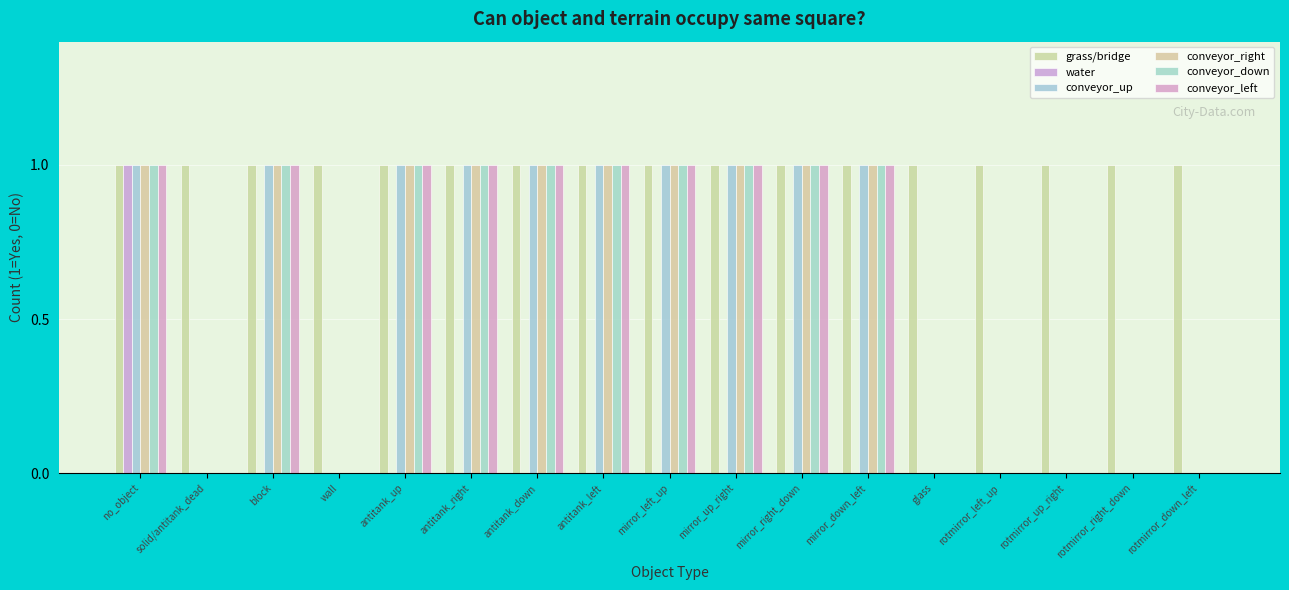

Between solid/antitank_dead and antitank_up, which series saw the biggest shift?

conveyor_up